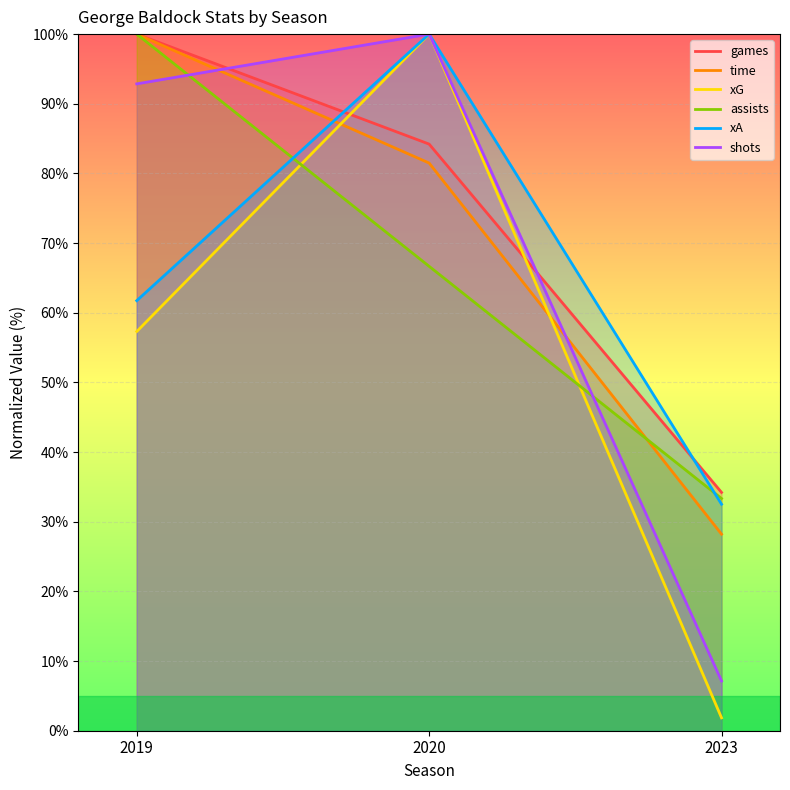

What is the difference between the maximum and second lowest values in the time series?

18.5